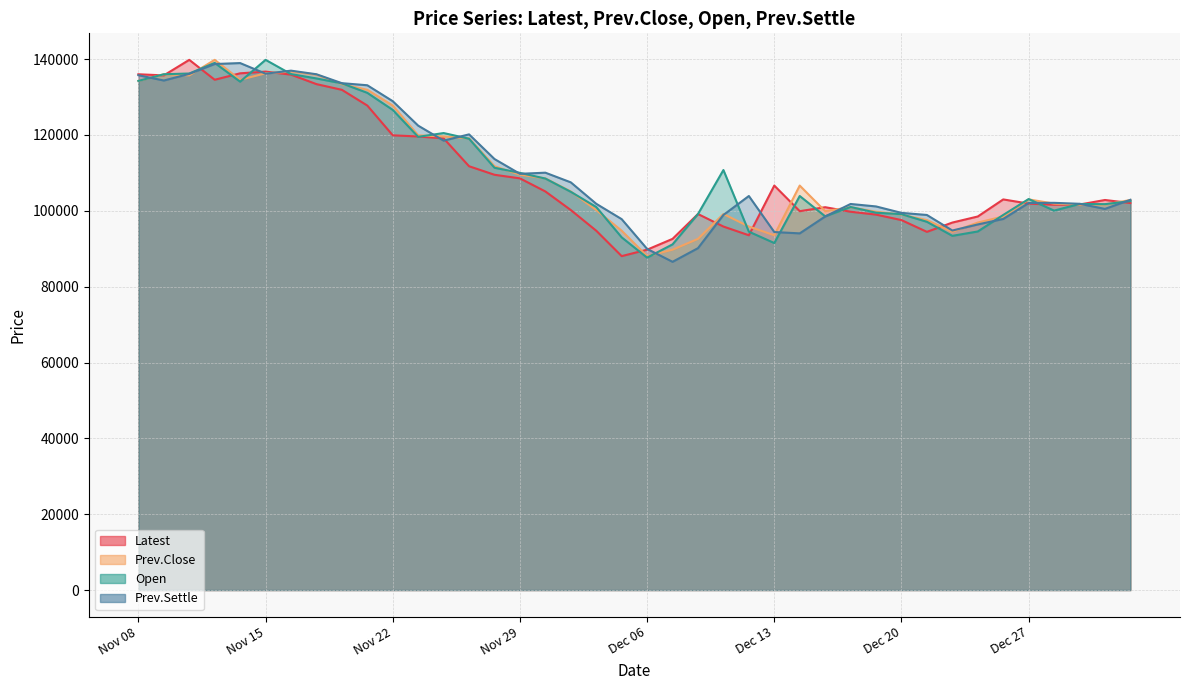

At which category does Prev.Settle reach its first local valley?

Nov 09